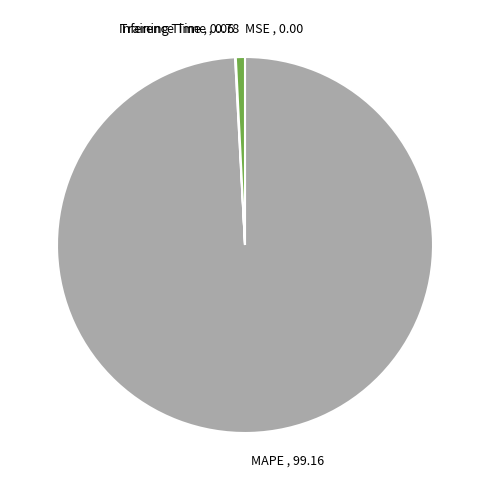

What is the majority slice?

MAPE